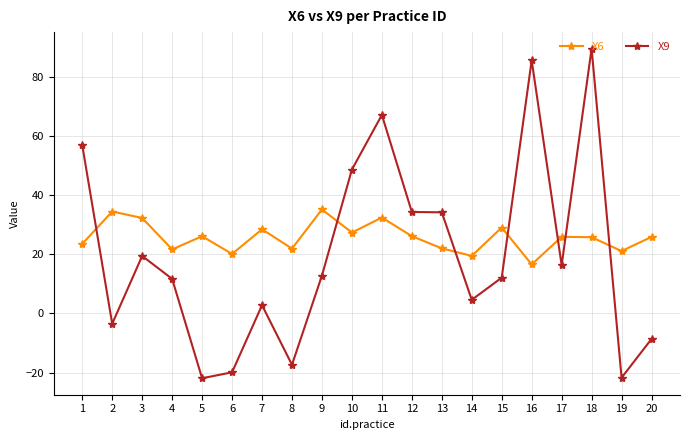

What is the difference between the maximum and minimum values in the X9 series?

111.6